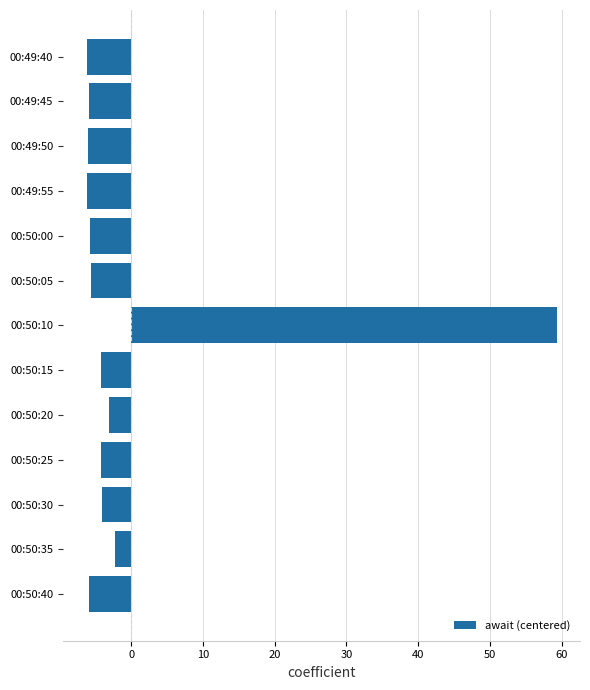

Does the chart contain any negative values?

Yes